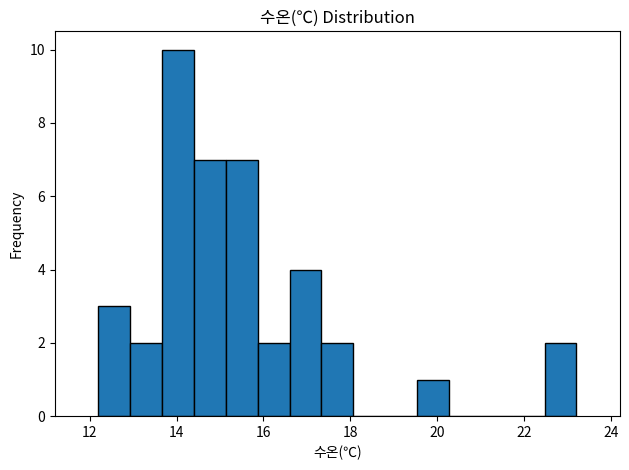

Read against the x-axis, roughly where is the centre of the tallest bar?

14.0